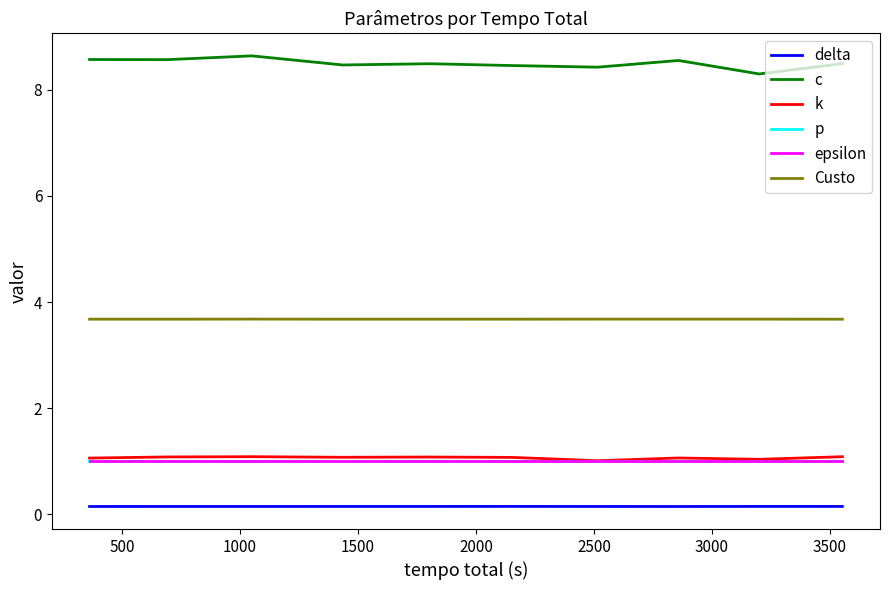

In Custo, how many points are lower than both neighbors (excluding endpoints)?

2